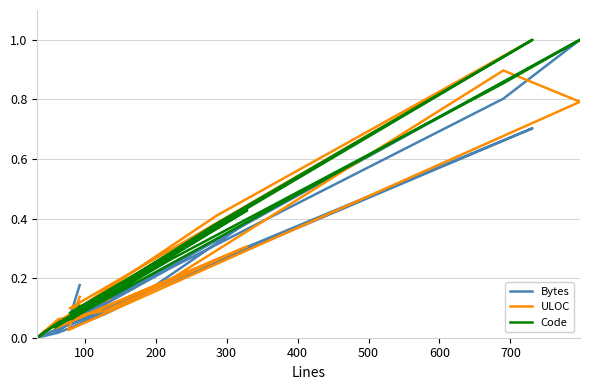

Does the chart have visible grid lines?

Yes